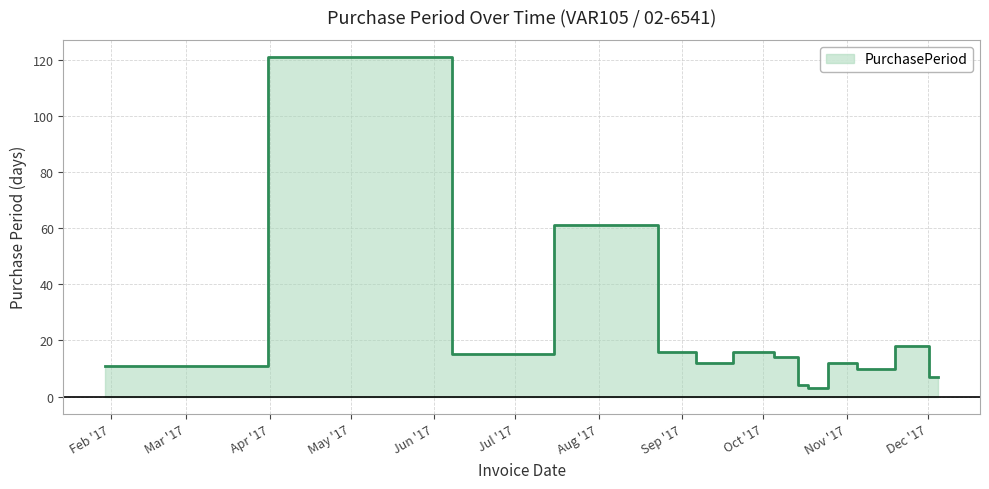

Reading left to right, what are all the values shown in this chart?

2017-01-30=11	2017-05-31=121	2017-06-15=15	2017-08-15=61	2017-08-31=16	2017-09-12=12	2017-09-28=16	2017-10-12=14	2017-10-16=4	2017-10-19=3	2017-10-31=12	2017-11-10=10	2017-11-28=18	2017-12-05=7